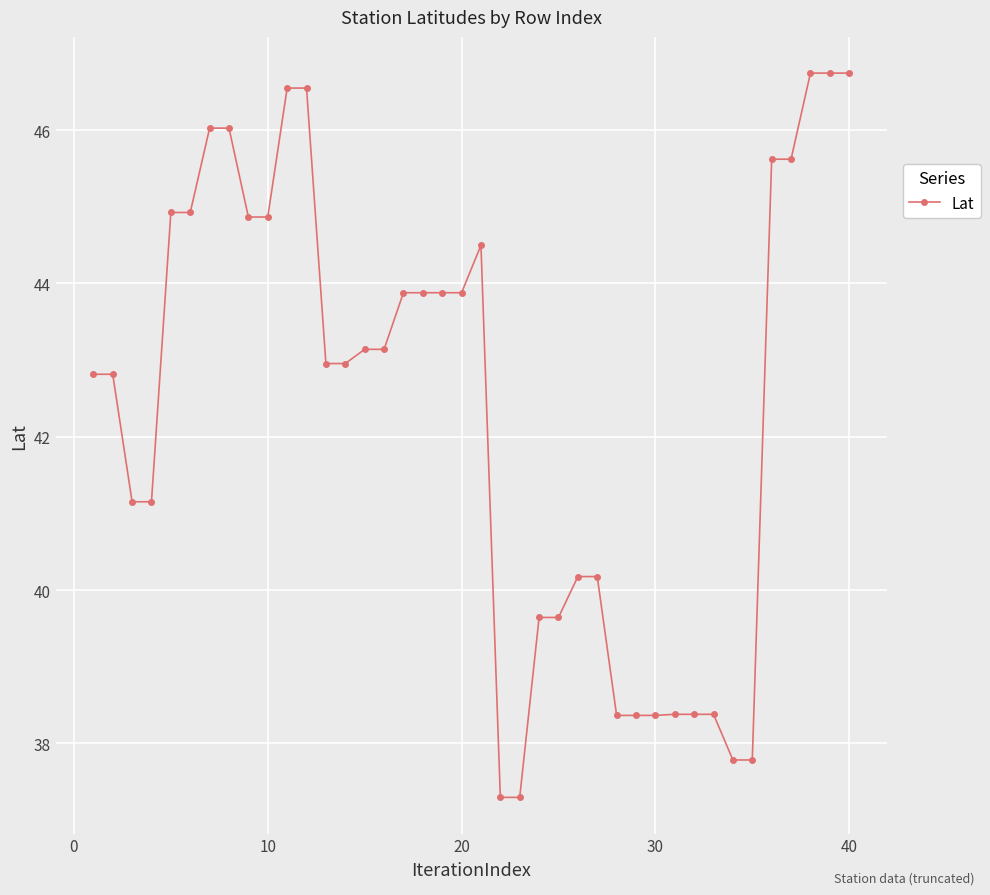

What is the difference between the second highest and minimum values?

9.4